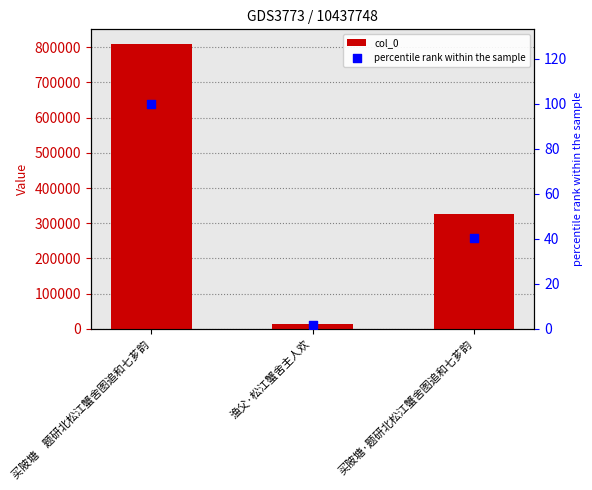

What are all the series names shown in the legend?

col_0, percentile rank within the sample